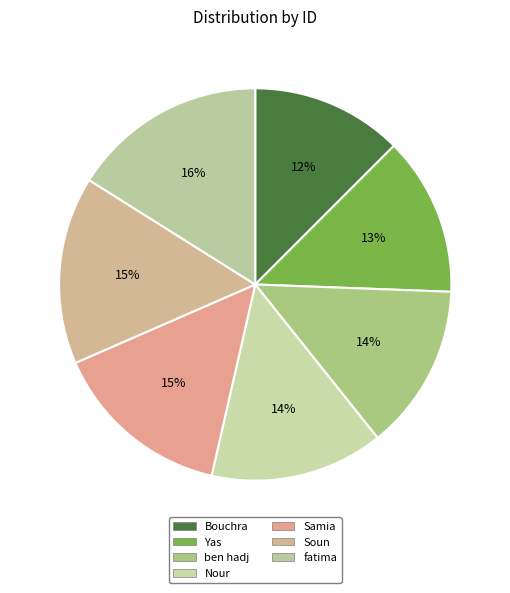

What is the change in value from ben hadj to Samia?

+202